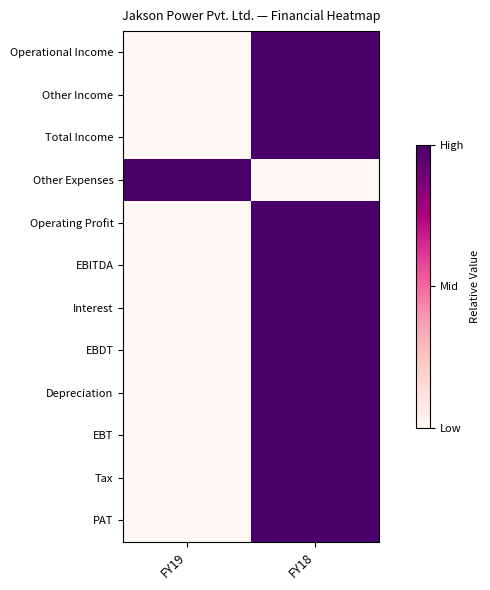

What is the total value across all series at FY18?

11